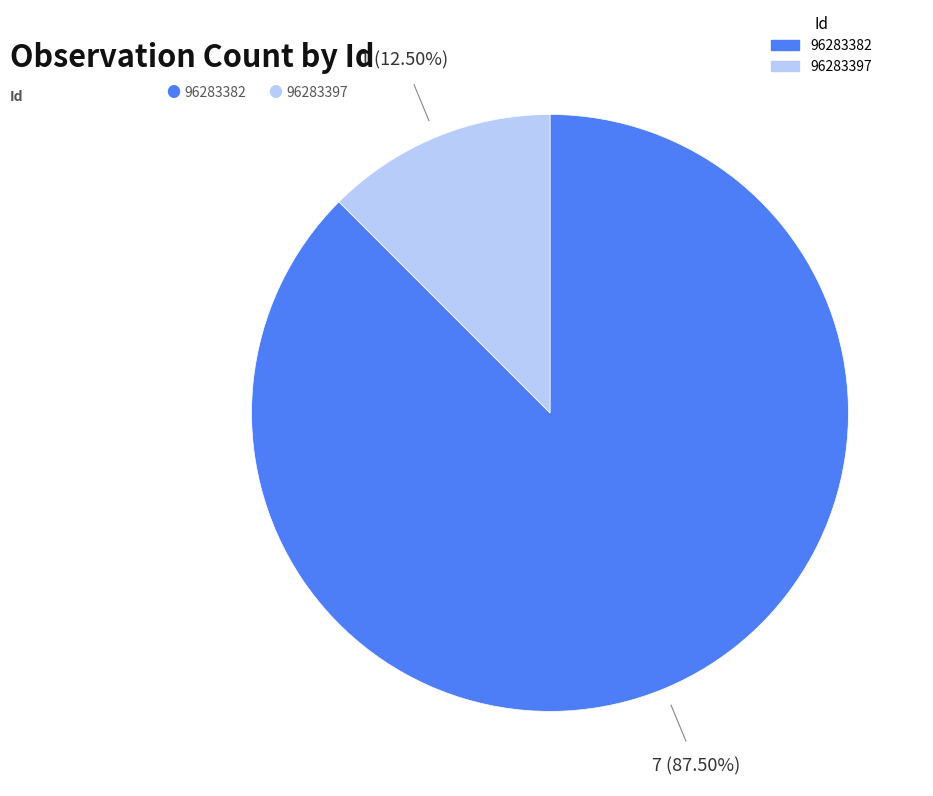

Which has a higher value, 96283382 or 96283397?

96283382